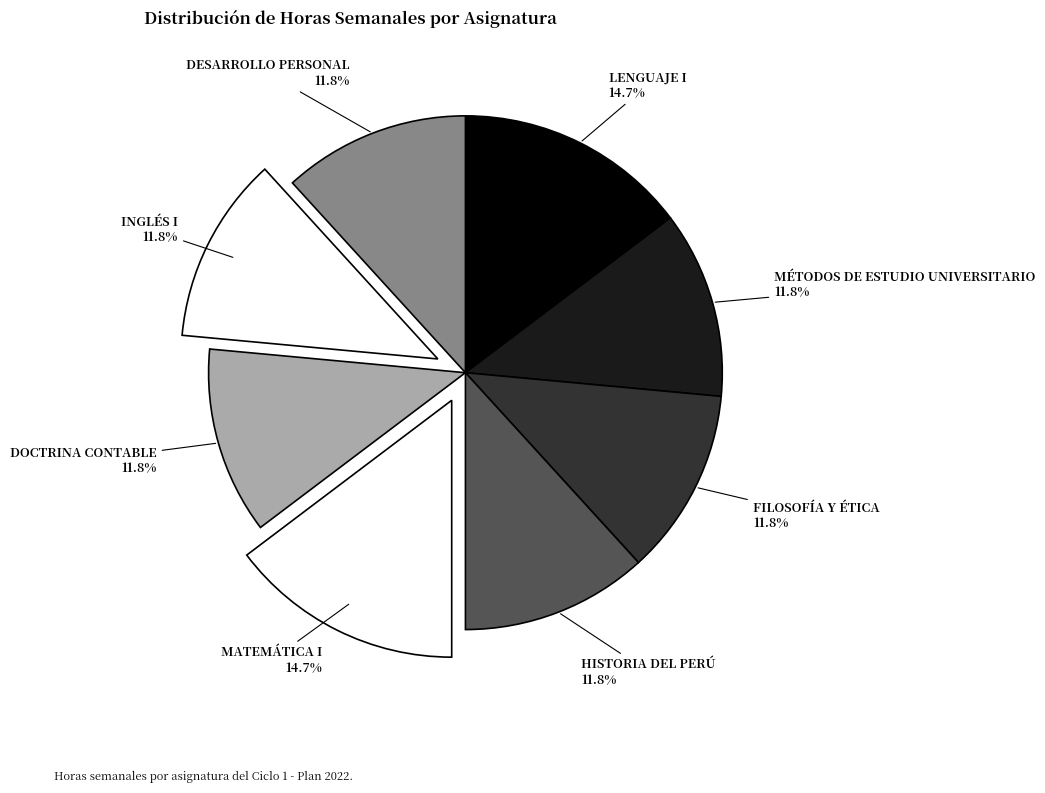

Is there a majority slice in this chart?

No